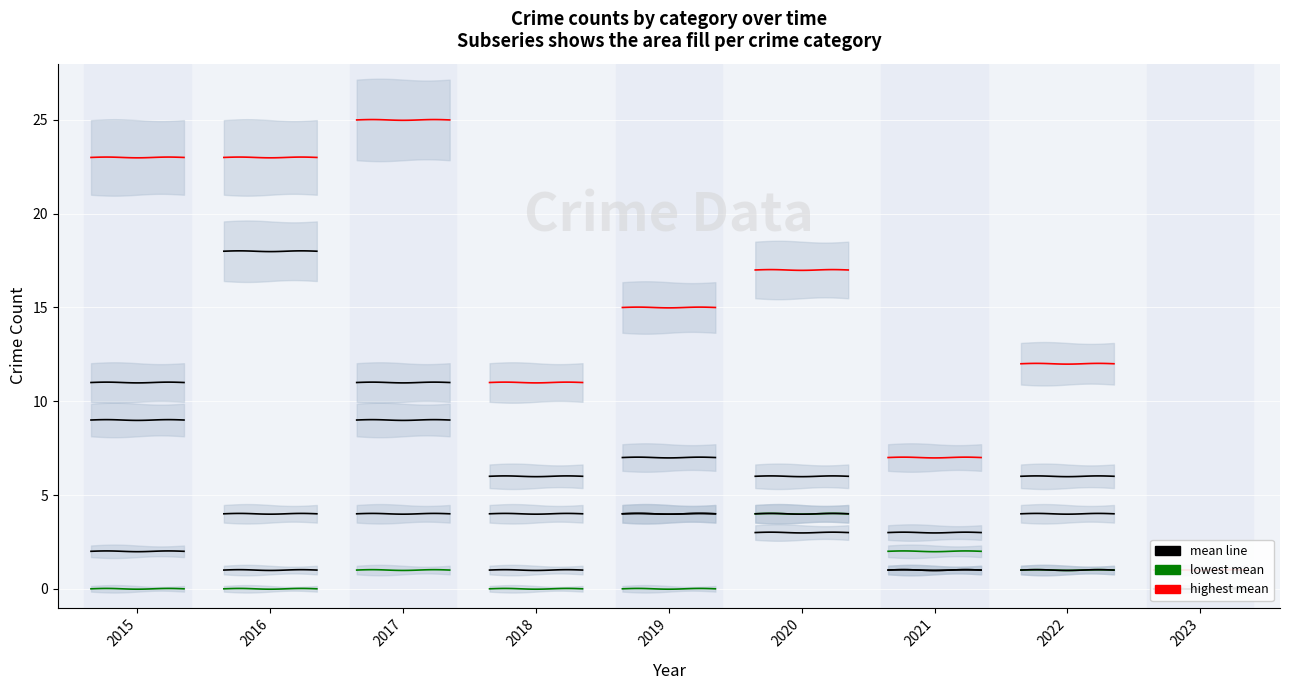

True or false: Total has a value of 12 at 2022.

True